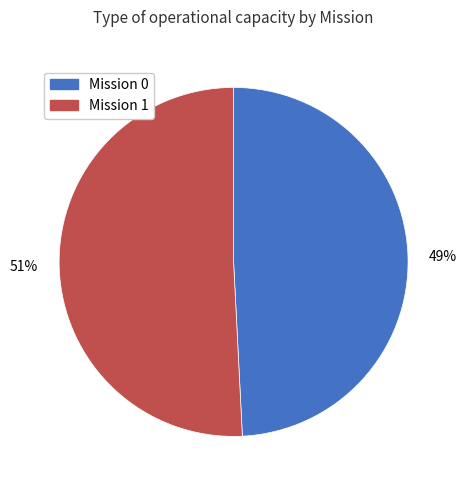

How many slices are in this pie chart?

2